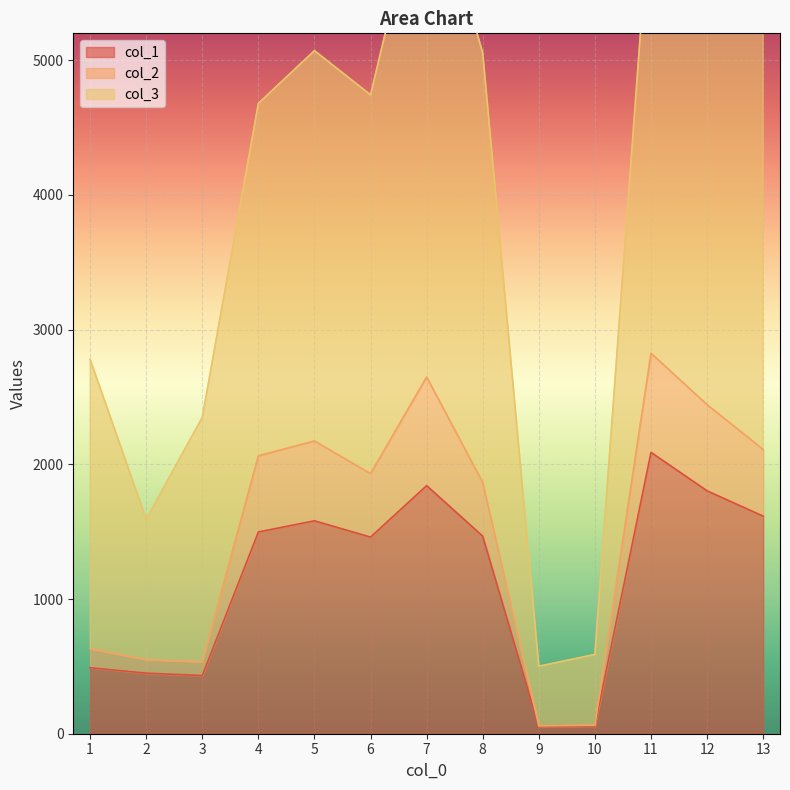

What is the minimum value for col_1?

53.6